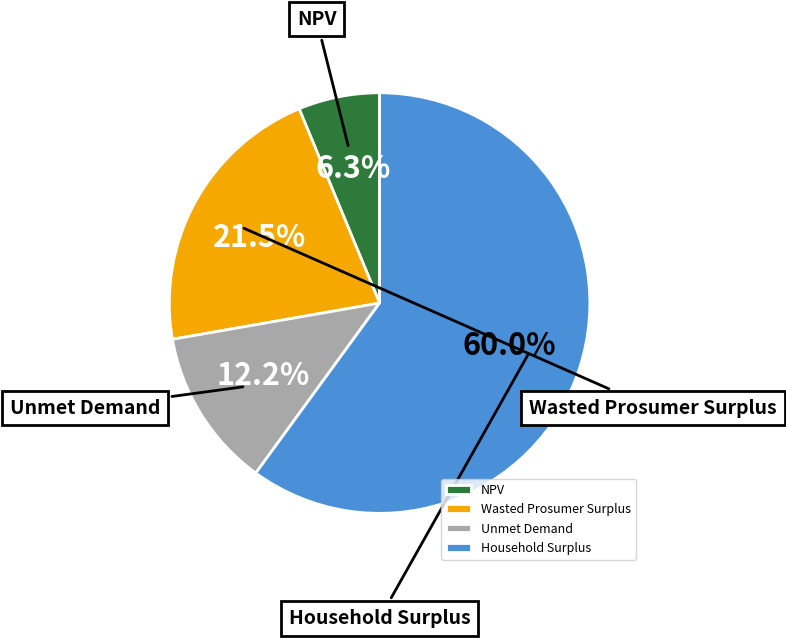

What portion of the pie excludes Household Surplus?

40.0%